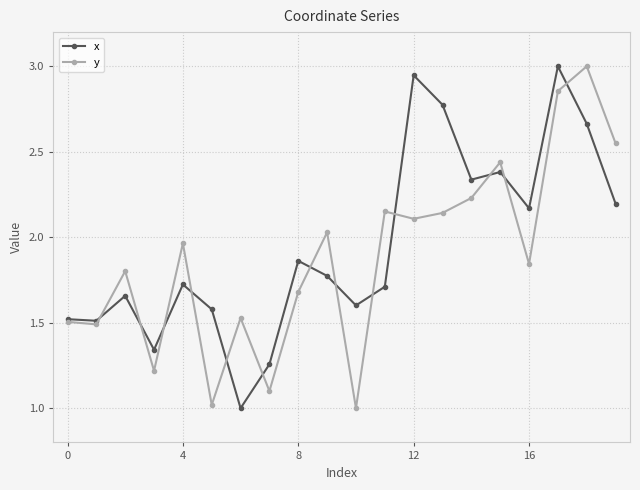

At how many categories does at least one series exceed 2?

10